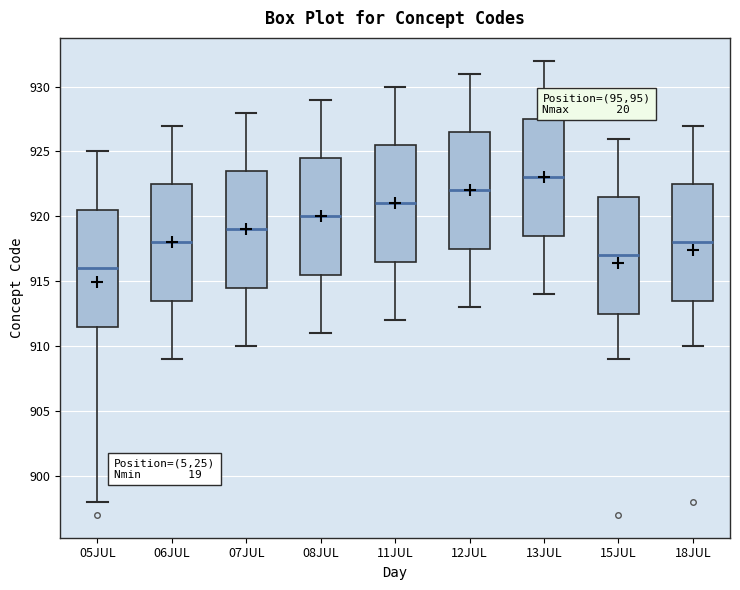

Reading left to right, transcribe this box plot: for each box, give where its median line is, the range the box spans, and where its two whiskers end, as read against the y-axis. The values are not printed on the chart, so give them approximately, as read against the axis.

05JUL: median 916.0, box 911.5 to 920.5, whiskers 898.0 to 925.0
06JUL: median 918.0, box 913.5 to 922.5, whiskers 909.0 to 927.0
07JUL: median 919.0, box 914.5 to 923.5, whiskers 910.0 to 928.0
08JUL: median 920.0, box 915.5 to 924.5, whiskers 911.0 to 929.0
11JUL: median 921.0, box 916.5 to 925.5, whiskers 912.0 to 930.0
12JUL: median 922.0, box 917.5 to 926.5, whiskers 913.0 to 931.0
13JUL: median 923.0, box 918.5 to 927.5, whiskers 914.0 to 932.0
15JUL: median 917.0, box 912.5 to 921.5, whiskers 909.0 to 926.0
18JUL: median 918.0, box 913.5 to 922.5, whiskers 910.0 to 927.0